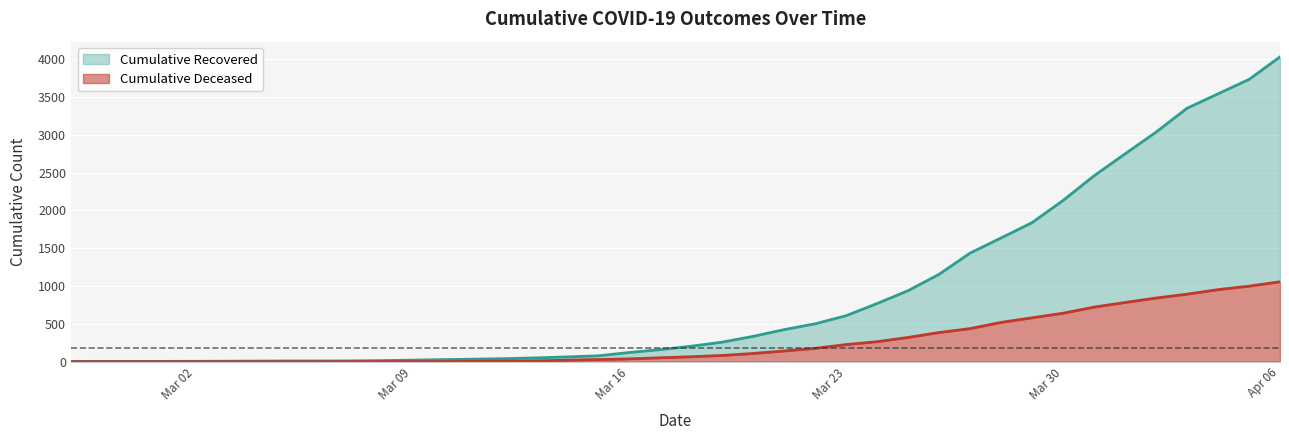

How many data points in cumulative_deceased are above 65?

19